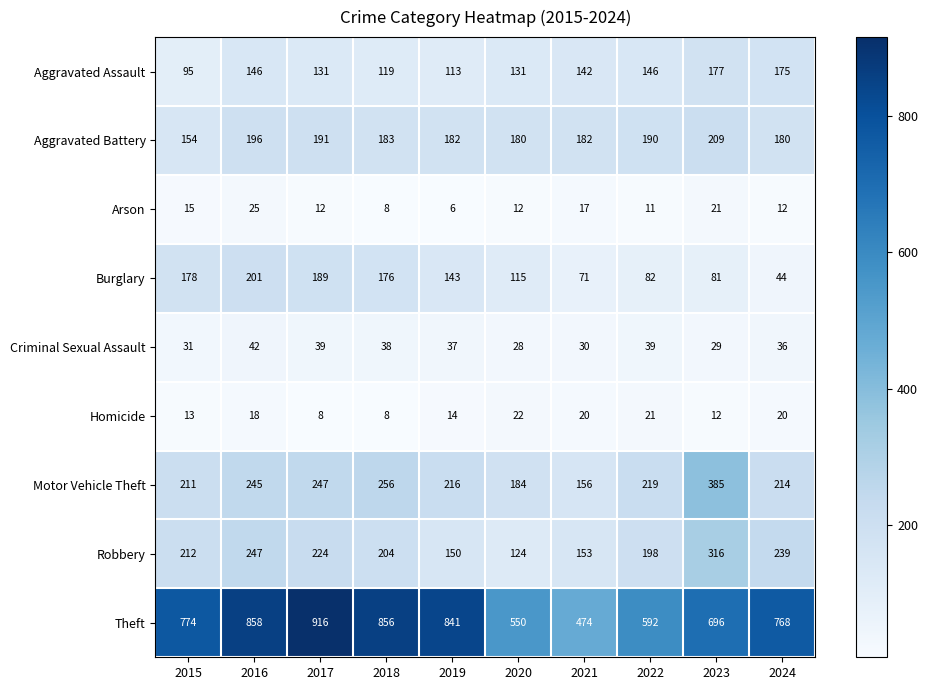

Where does the Aggravated Battery series first go above 183?

2016